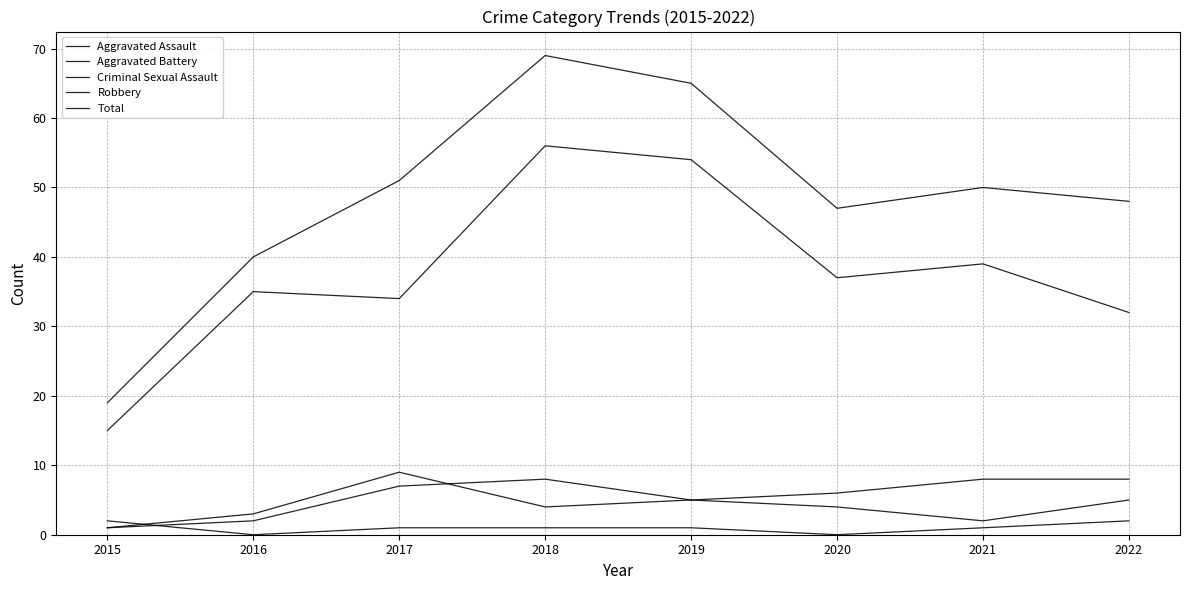

Which series changed the most between 2018 and 2022?

Robbery